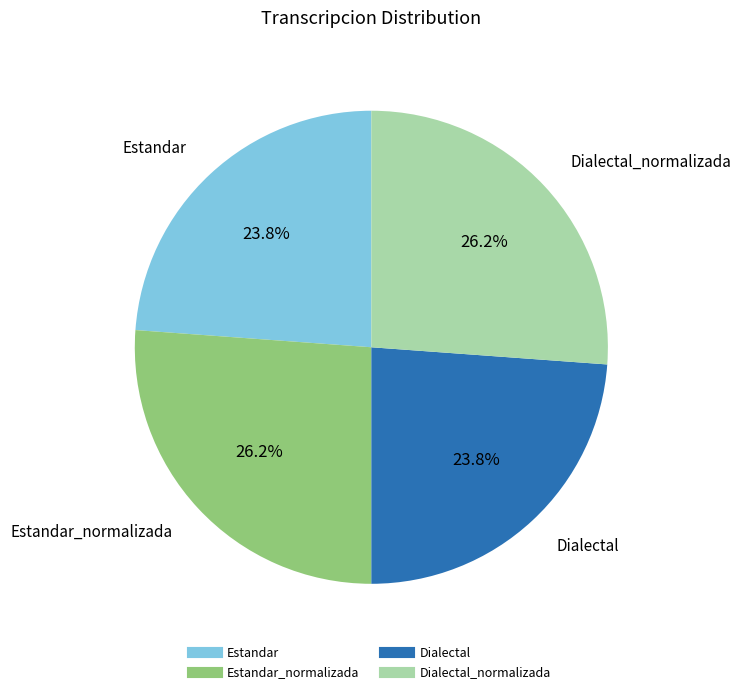

Does any single category account for the majority?

No